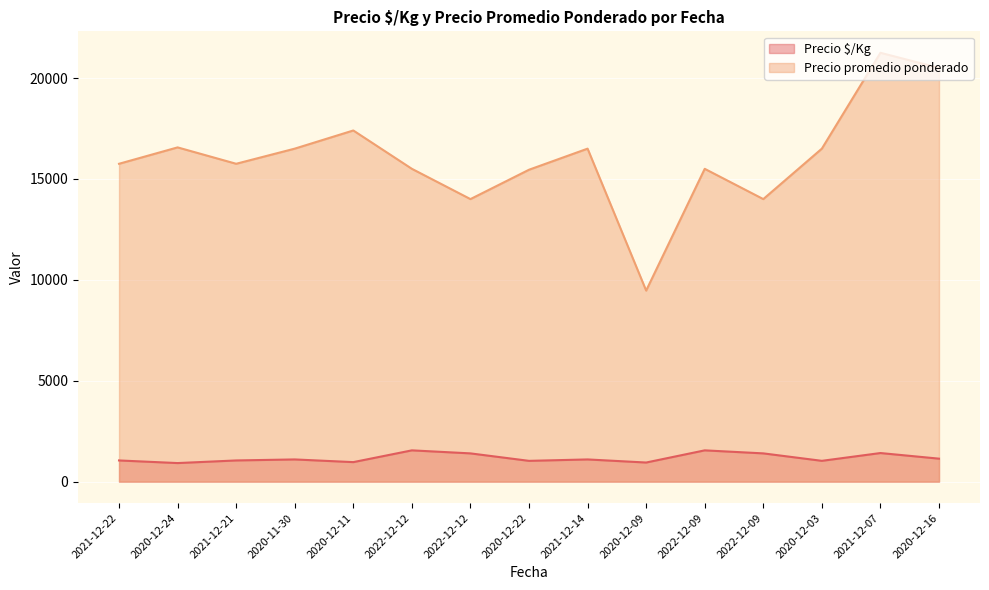

The Precio $/Kg series shows 967 at 2020-12-11. True or false?

True